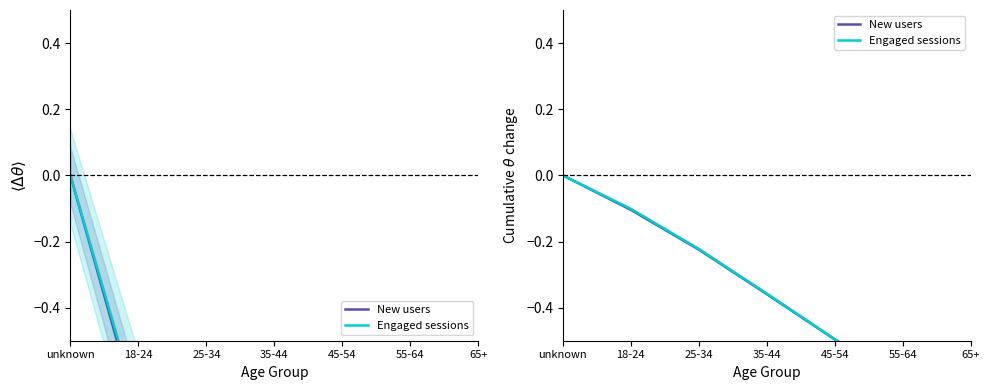

At which category does the chart reach its peak across all series?

unknown